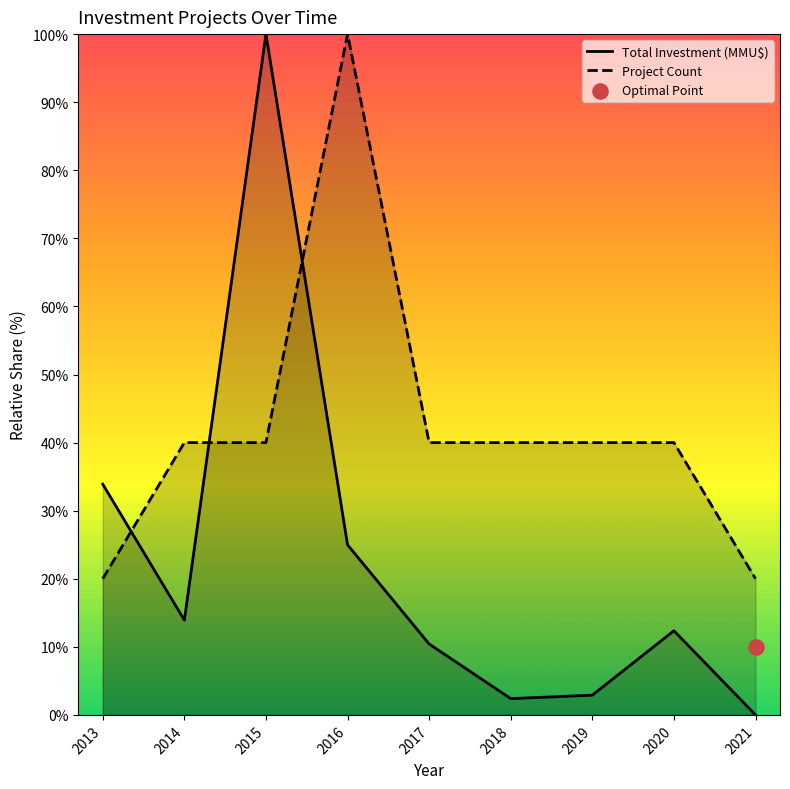

At how many categories does at least one series exceed 76?

2